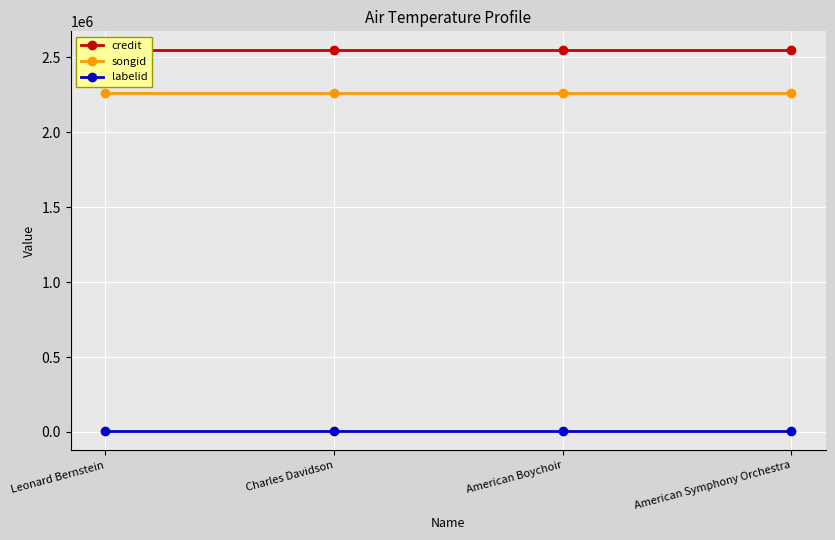

True or false: labelid has more than 0 points higher than both neighbors.

False